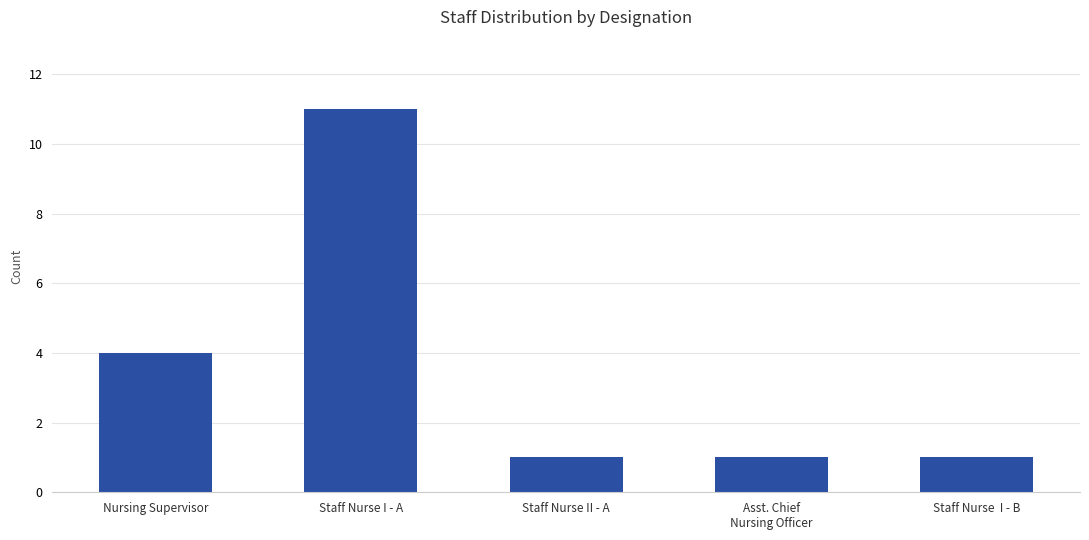

Does the chart contain any negative values?

No